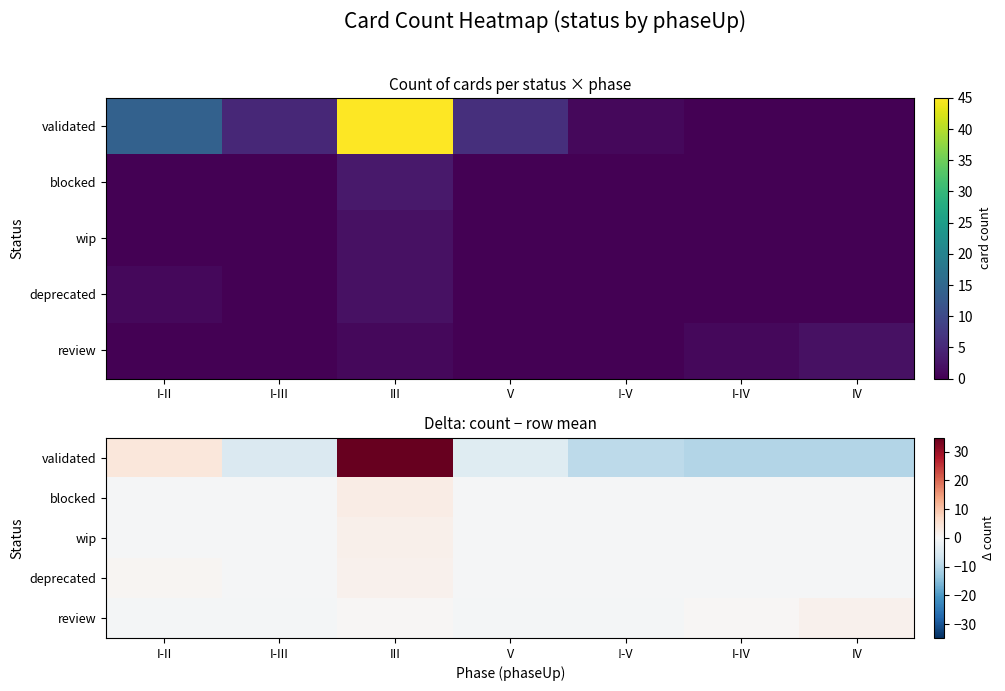

At which label does blocked reach its peak?

III